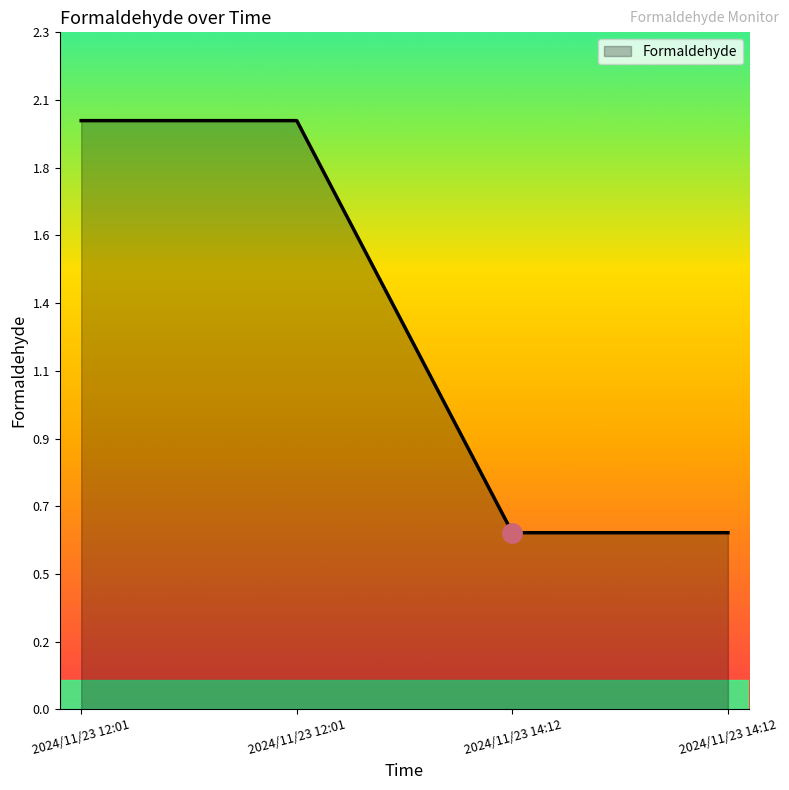

The value at 2024/11/23 14:12 is 1.0. True or false?

False